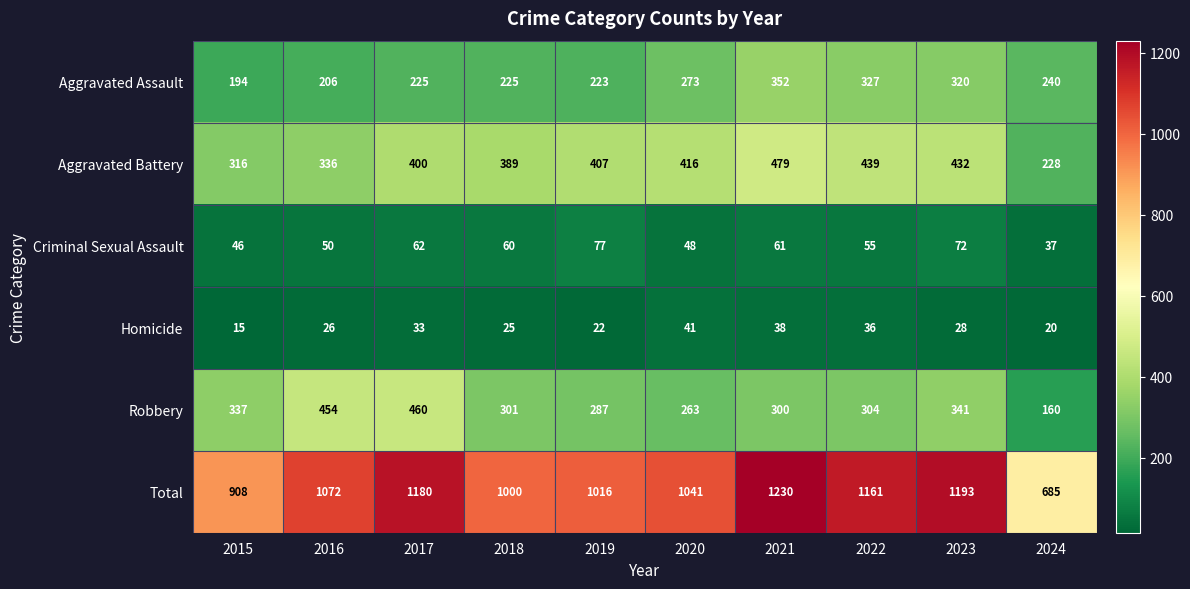

Is it true that Total equals 1432 at 2020?

False